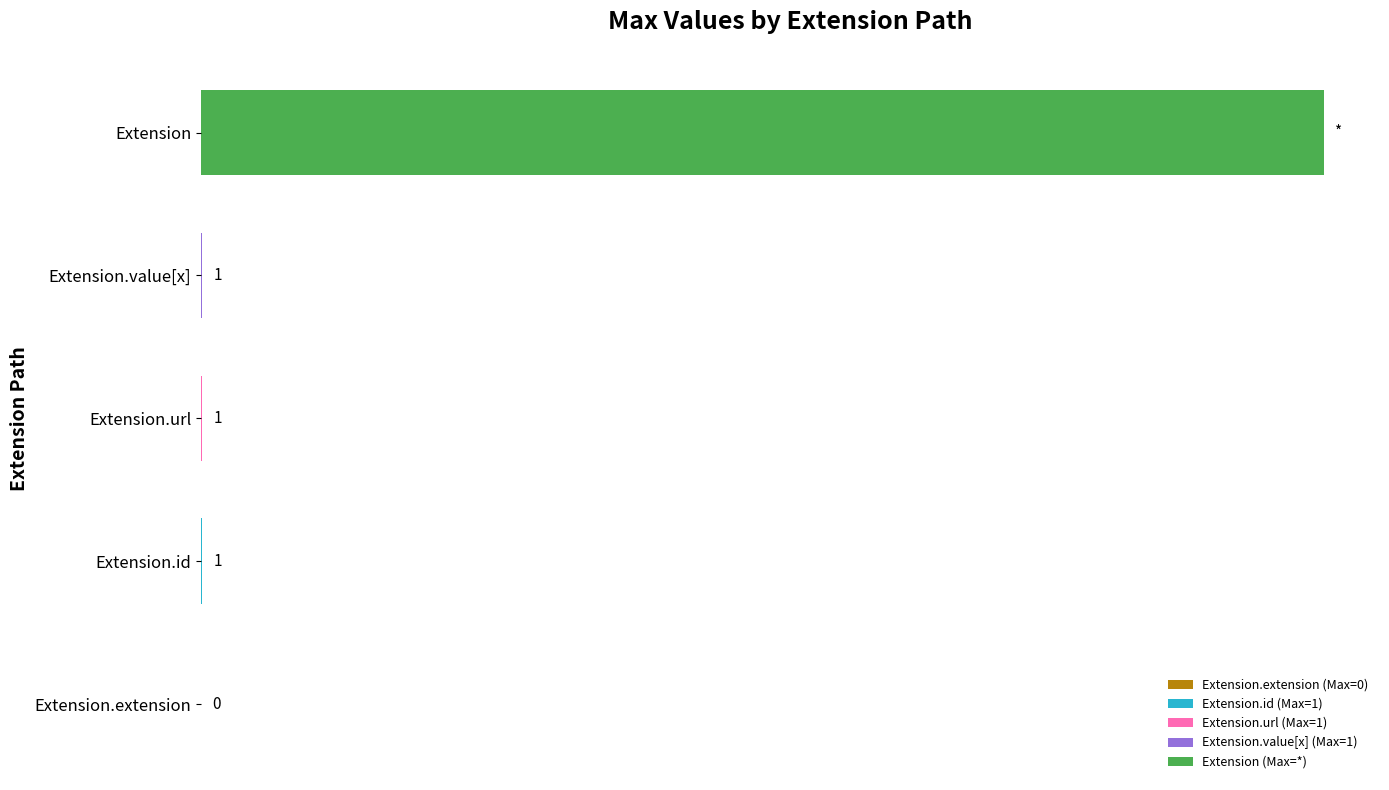

Between Extension.extension and Extension.value[x], which is larger?

Extension.value[x]